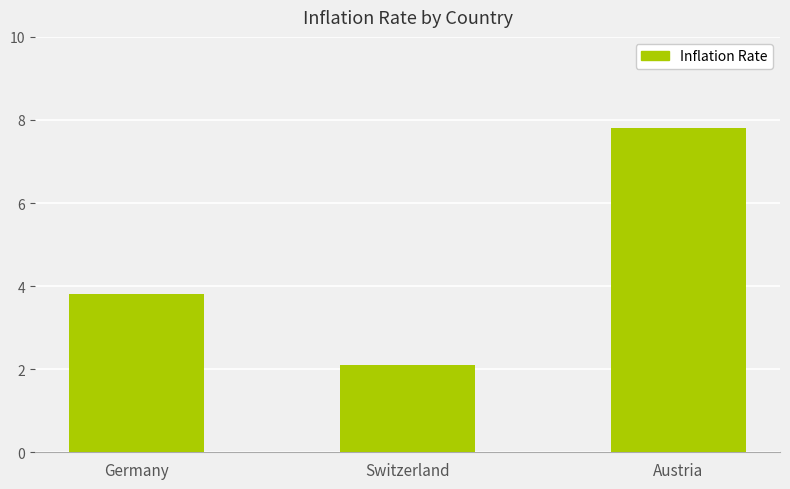

The value at Austria is 7.8. True or false?

True